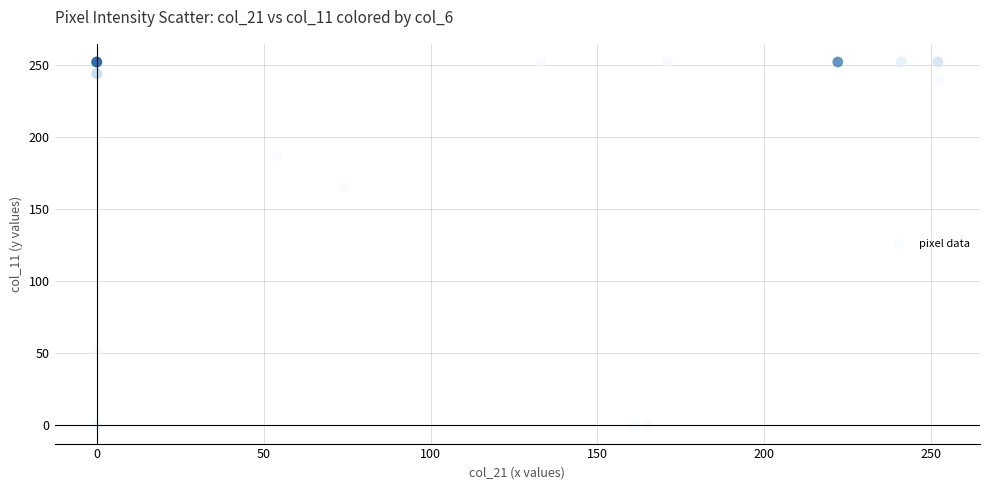

What Y value in the scatter plot is closest to 126?

165